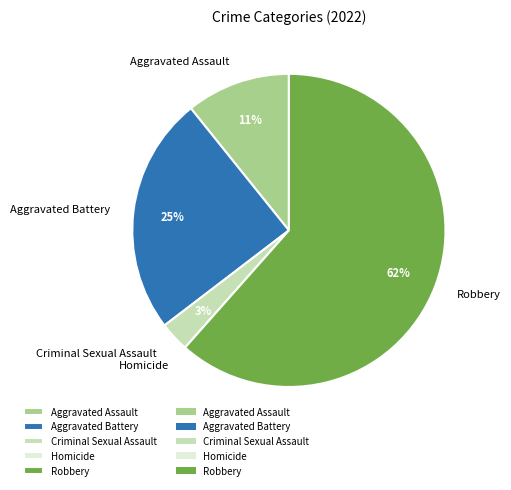

Is it true that Aggravated Battery is 25% of the pie?

True